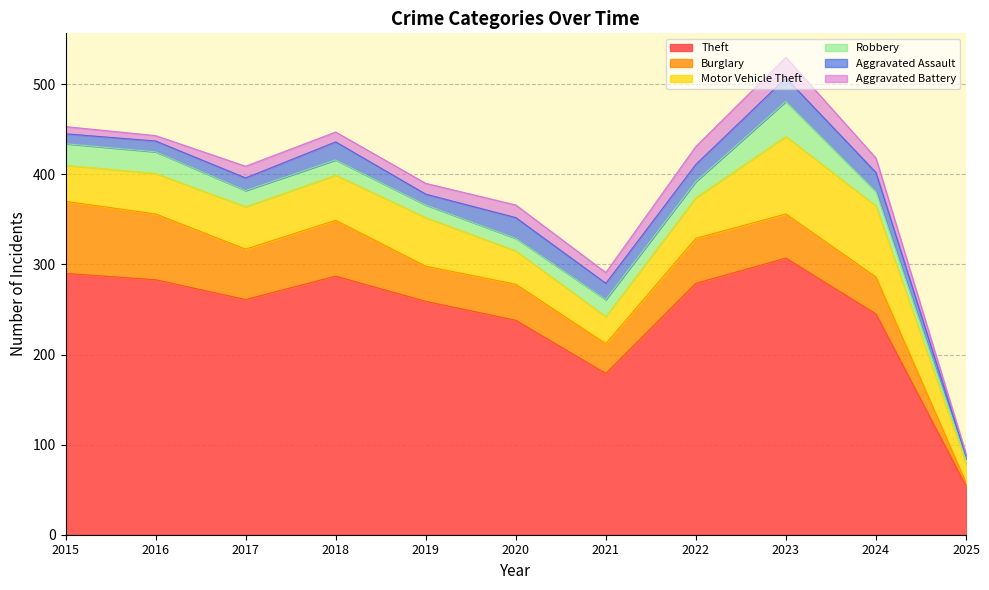

True or false: Aggravated Assault and Robbery intersect in this chart.

True